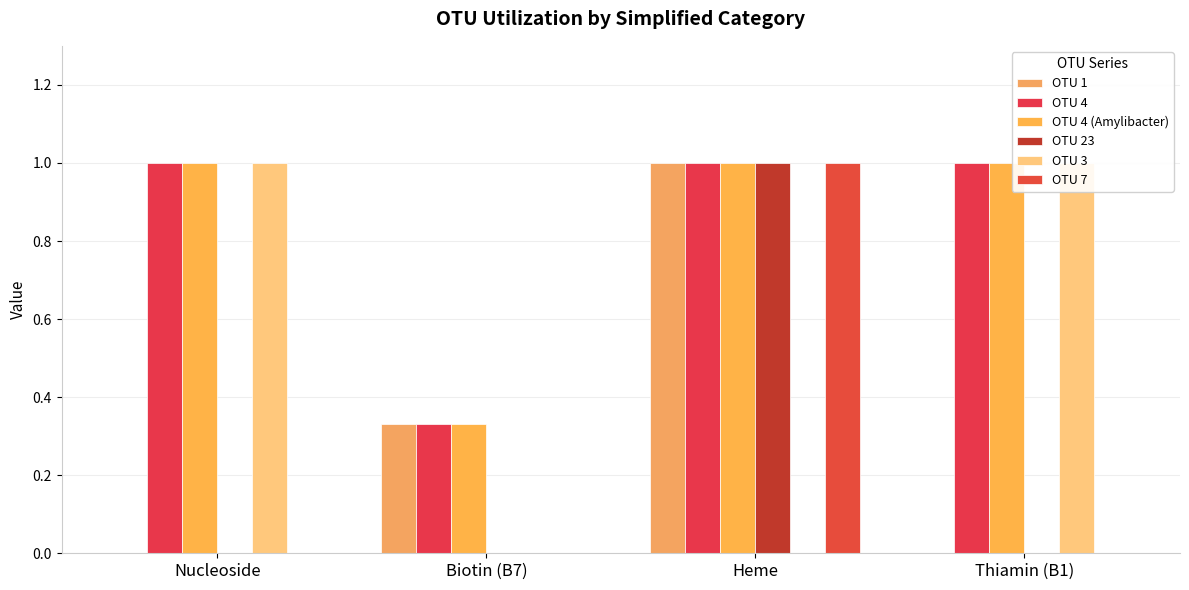

What is the label of the 1st bar from the left?

Nucleoside